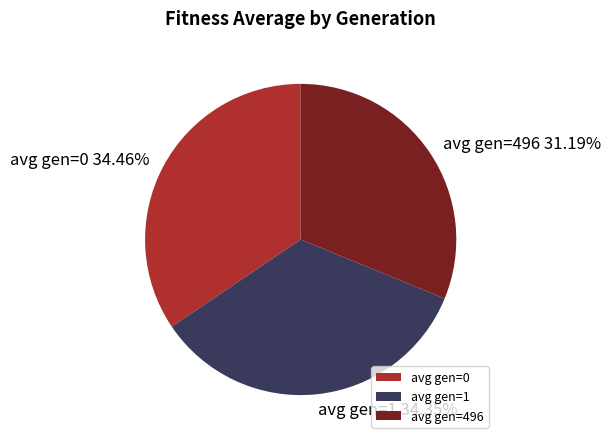

True or false: avg gen=0 accounts for 29% of the total.

False